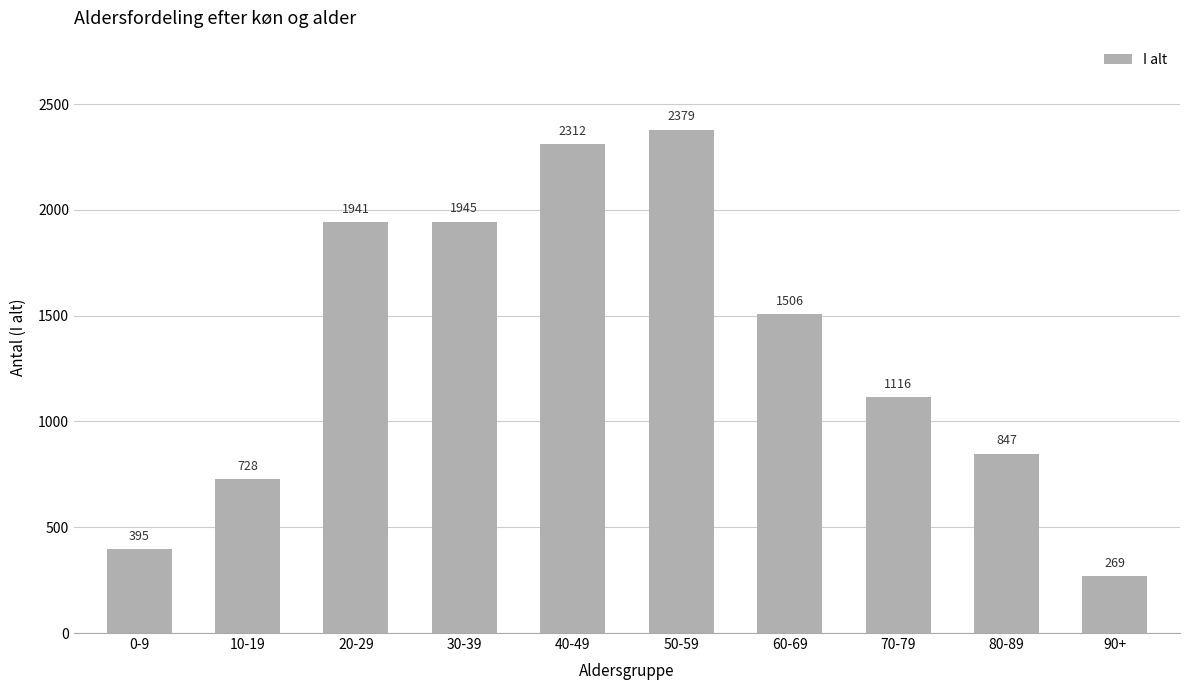

Which category has the highest value across all series?

50-59